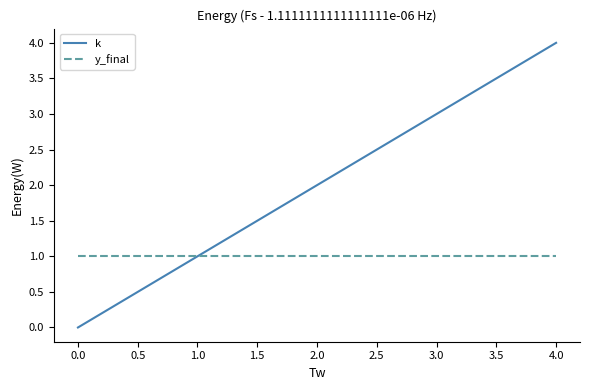

Reading left to right, what are all the values shown in this chart?

k: 0	1	2	3	4
y_final: 1	1	1	1	1